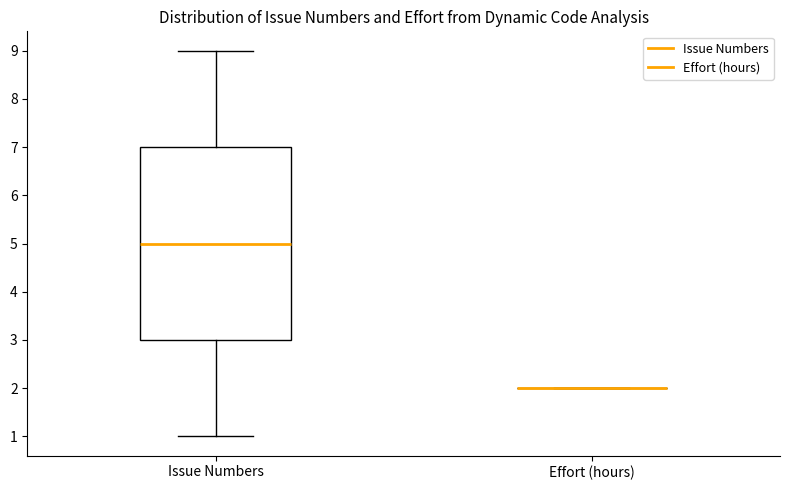

Reading left to right, transcribe this box plot: for each box, give where its median line is, the range the box spans, and where its two whiskers end, as read against the y-axis. The values are not printed on the chart, so give them approximately, as read against the axis.

Issue Numbers: median 5, box 3 to 7, whiskers 1 to 9
Effort (hours): box collapsed to a line at 2, whiskers 2 to 2